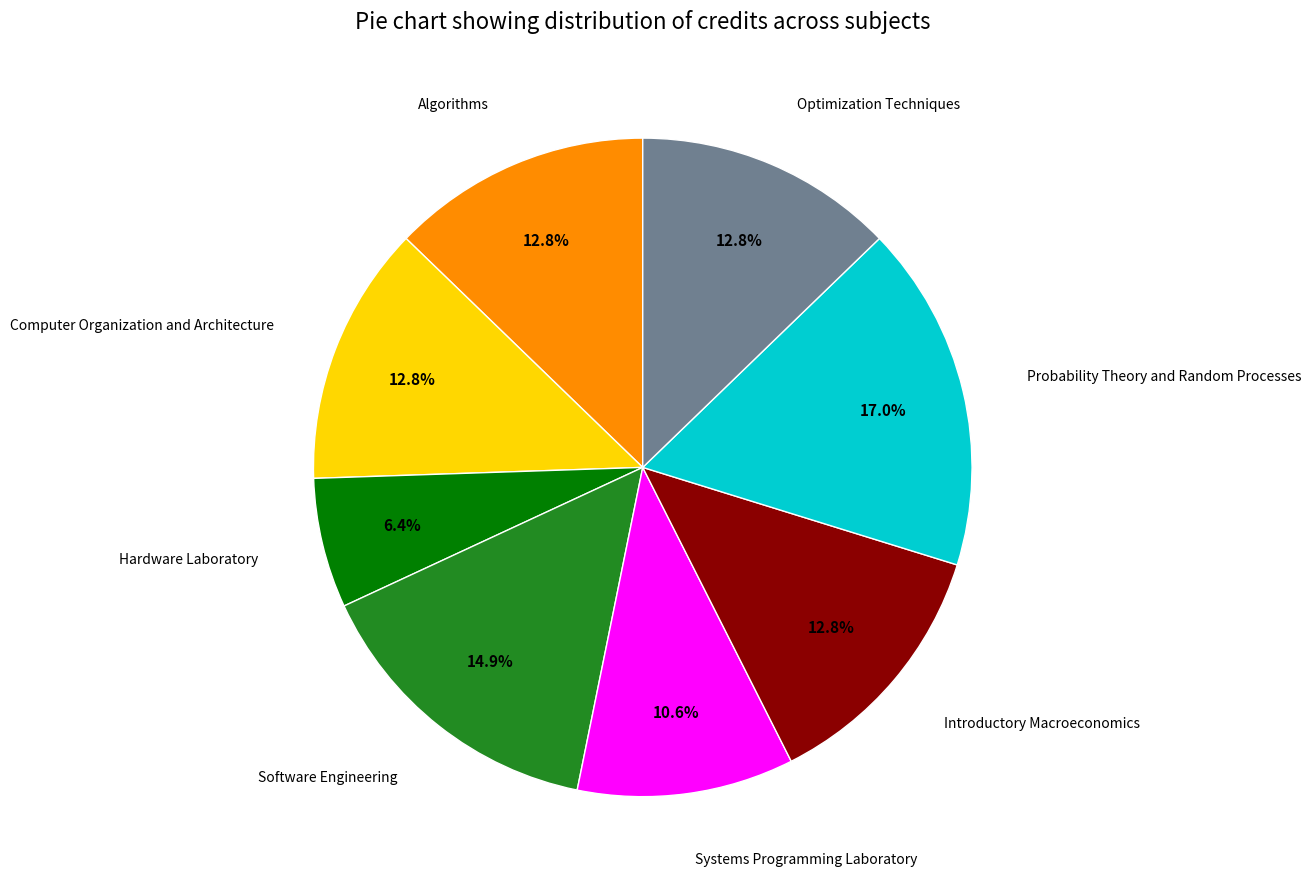

Does any single category account for the majority?

No